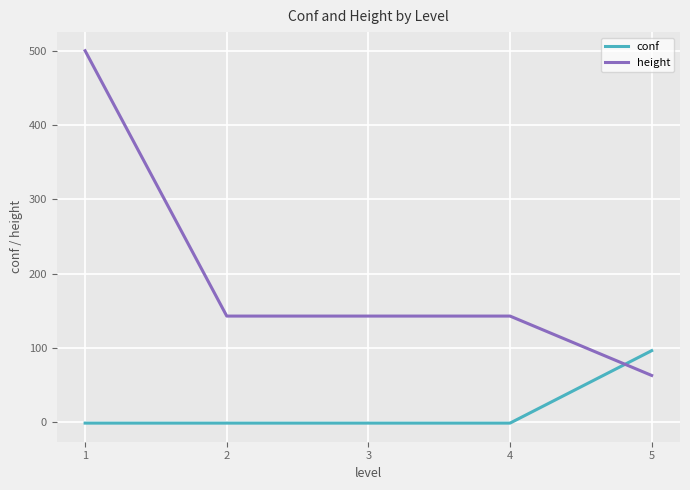

What are all the series names shown in the legend?

conf, height